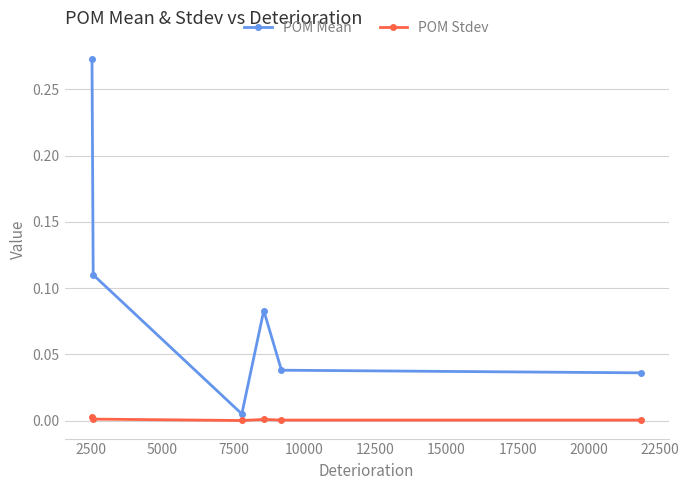

How many interior local peaks does the POM Mean series have?

1